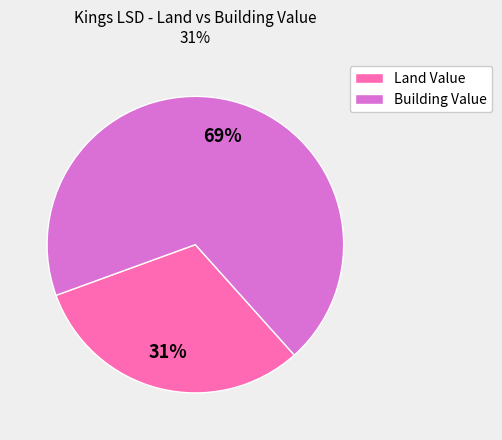

Is there any slice that represents more than half of the pie?

Yes